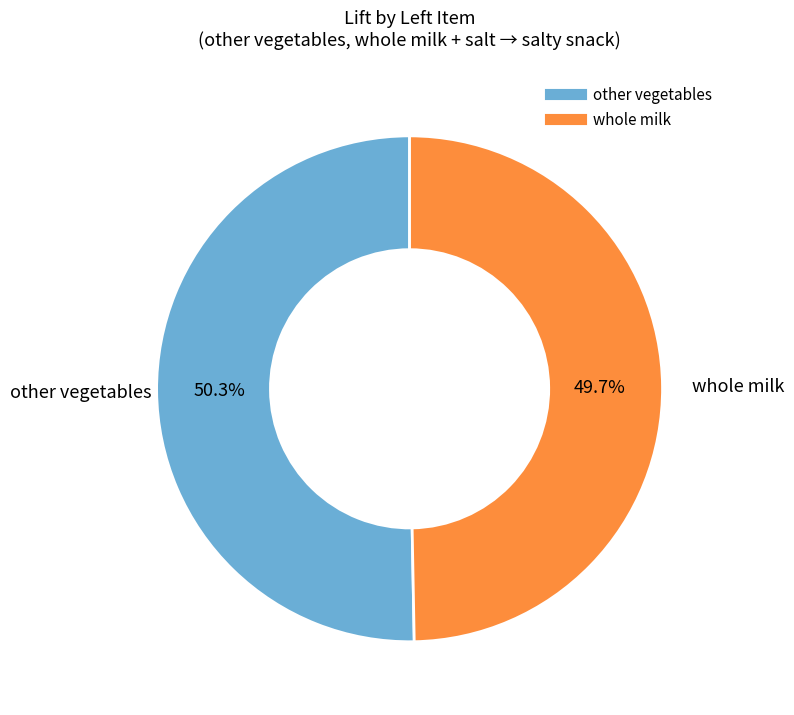

Combined, what portion of the pie is other vegetables and whole milk?

100.0%